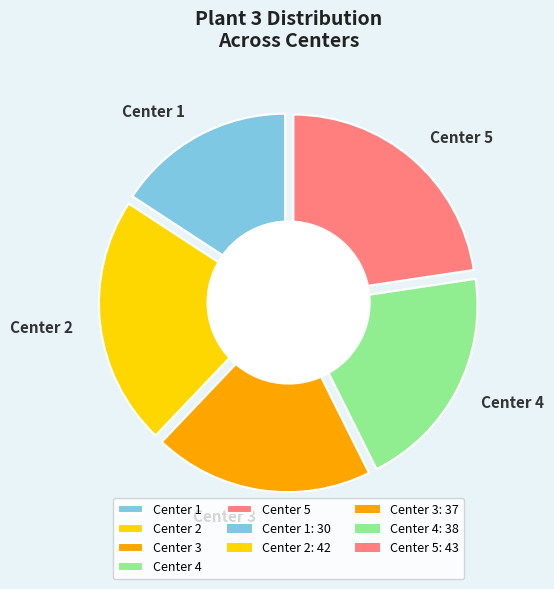

To the nearest percent, what percentage of the pie is Center 1?

16%